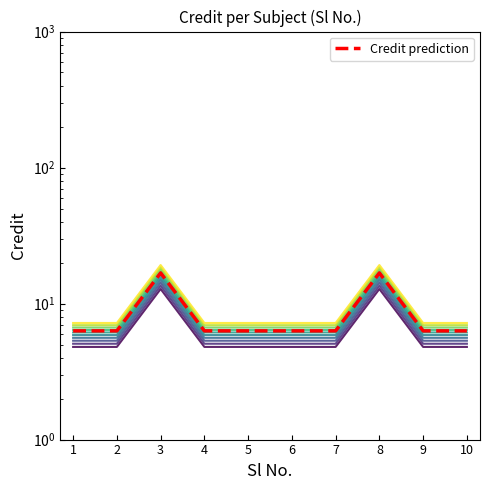

Between 8 and 2, which is larger?

8